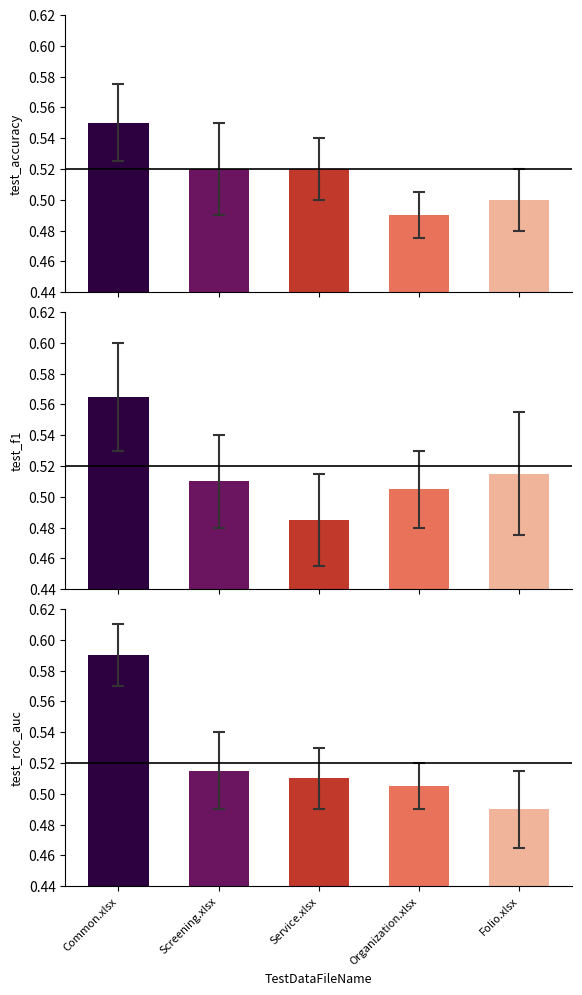

Reading left to right, extract all data points from this chart.

test_accuracy: 0.6	0.5	0.5	0.5	0.5
test_f1: 0.6	0.5	0.5	0.5	0.5
test_roc_auc: 0.6	0.5	0.5	0.5	0.5